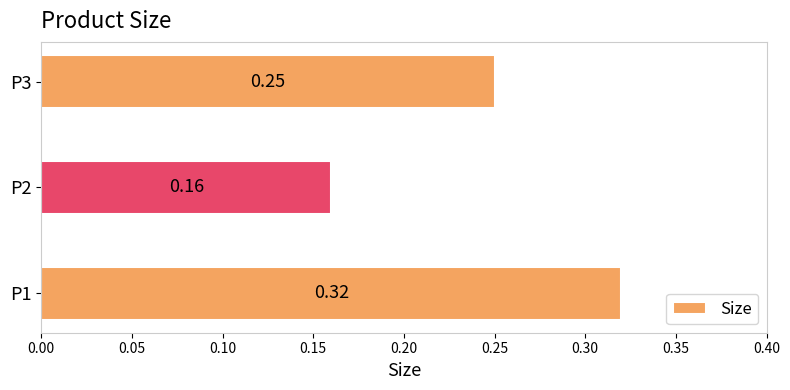

Rank the categories by value from highest to lowest.

P1, P3, P2